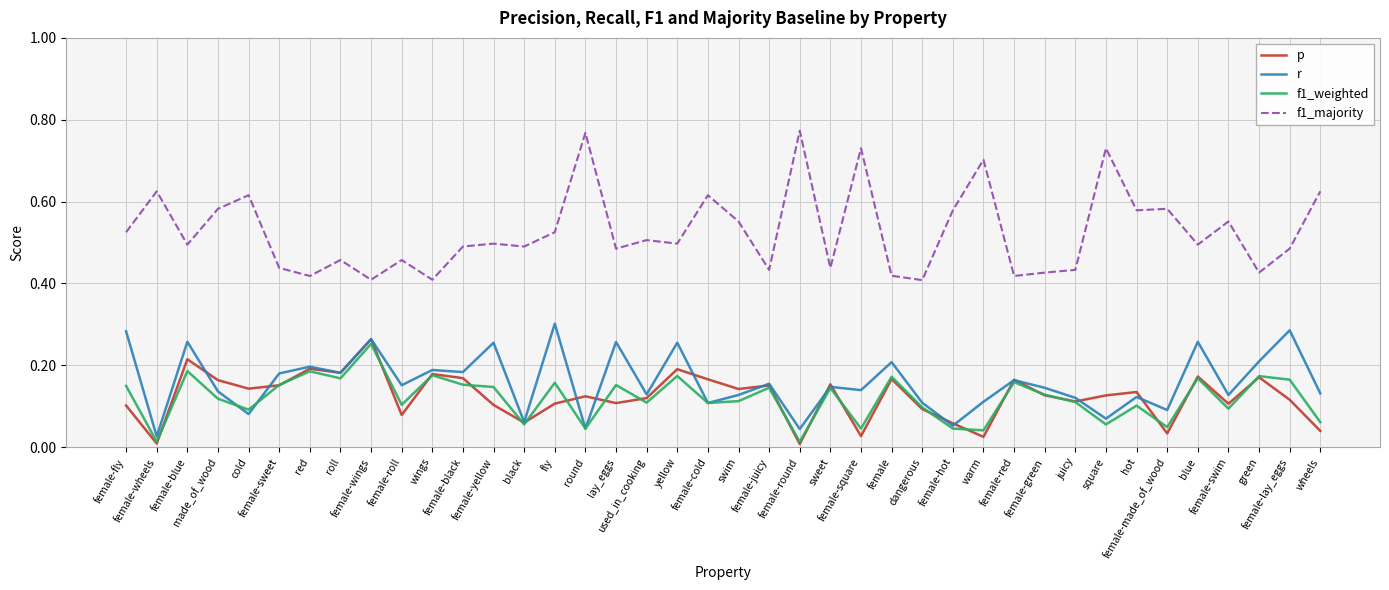

Which series has the largest total across all categories?

f1_majority